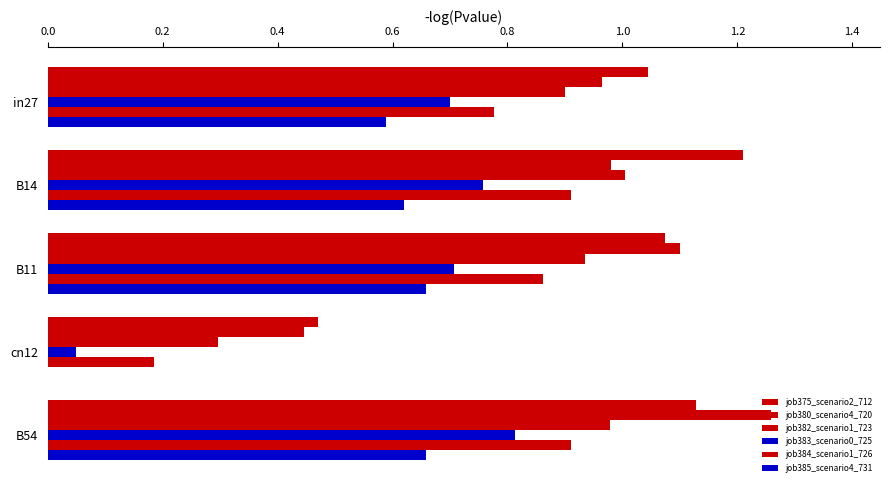

Count the number of categories in the chart.

5